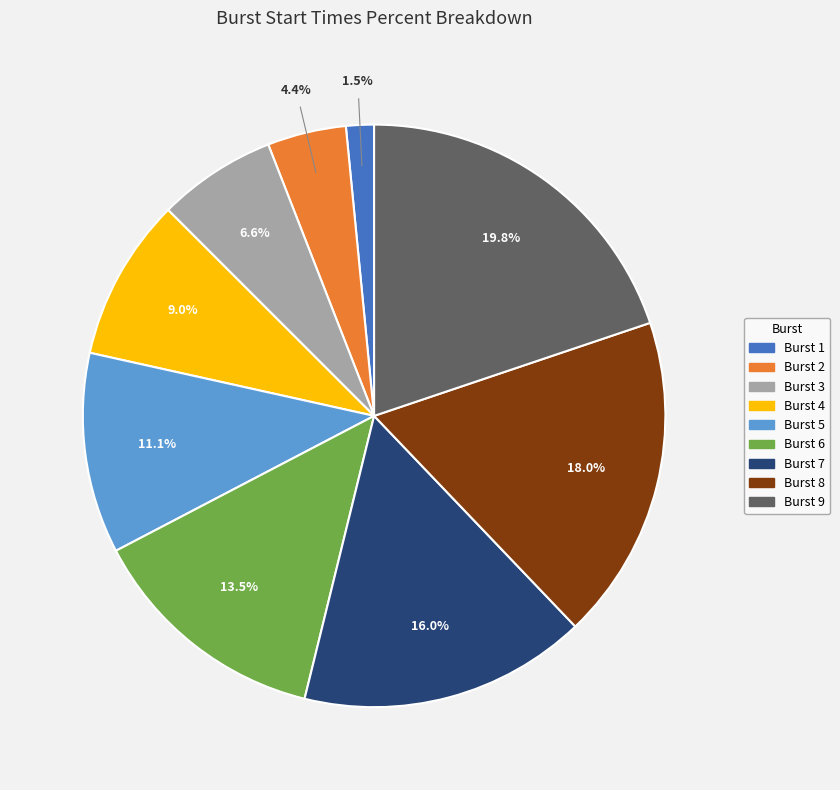

Count the number of slices in the pie.

9